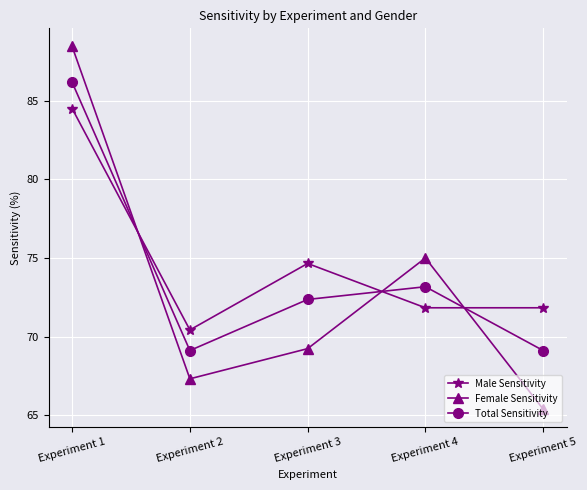

At how many categories does at least one series exceed 71?

4